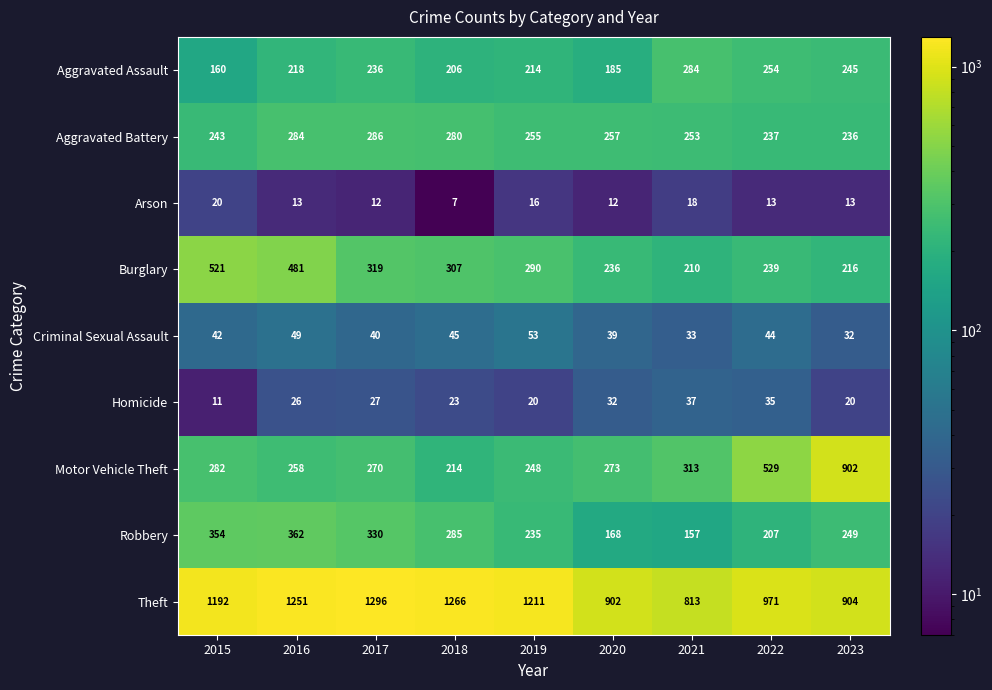

True or false: Arson has a value of 20 at 2015.

True